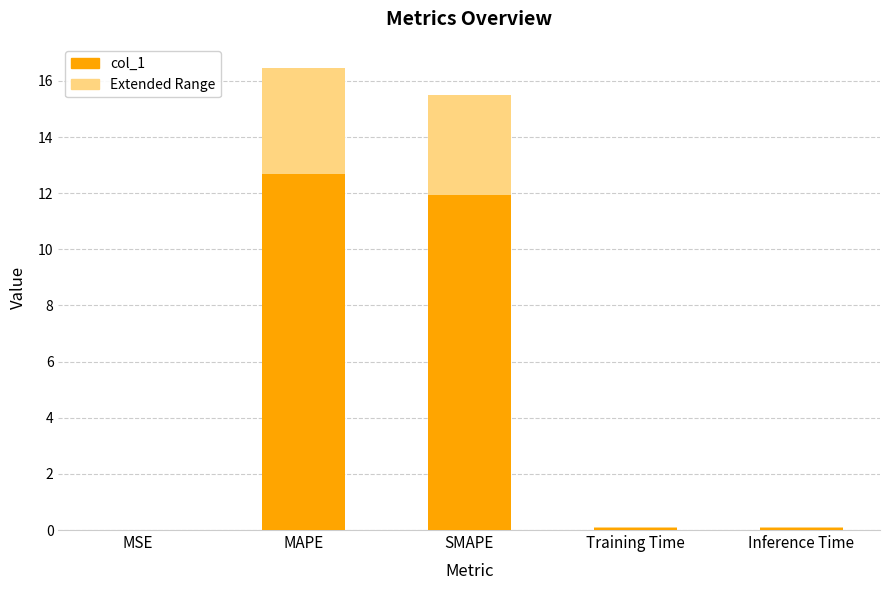

Reading left to right, list all the values displayed in this chart.

Extended Range: 0.0	16.5	15.5	0.1	0.1
col_1: 0.0	12.7	11.9	0.1	0.1